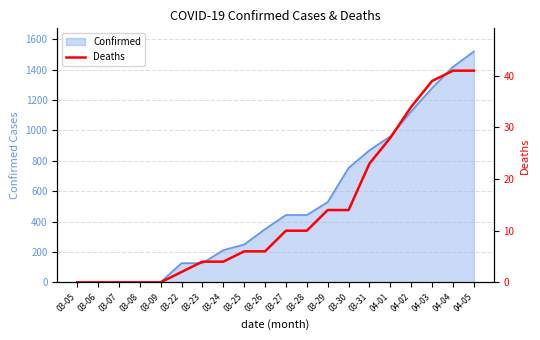

The chart shows a value of -28 at 03-07. True or false?

False